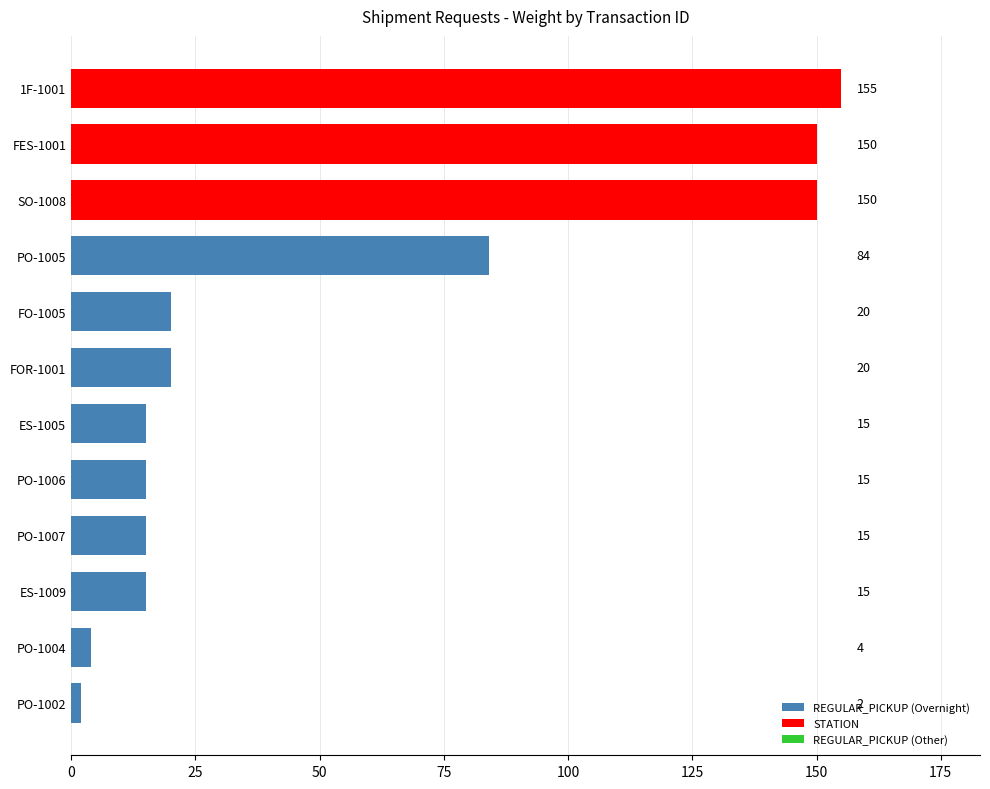

True or false: the data shows 6 at FO-1005.

False